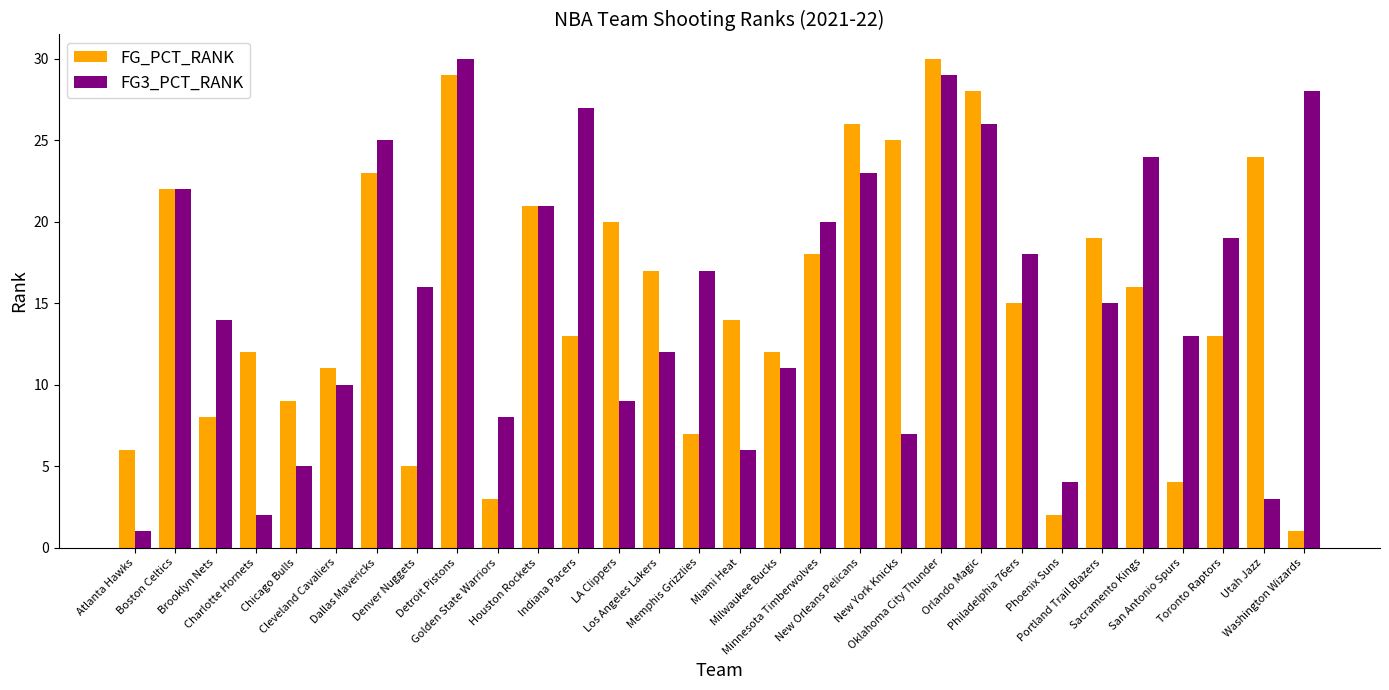

Between Atlanta Hawks and New Orleans Pelicans, which series saw the biggest shift?

FG3_PCT_RANK